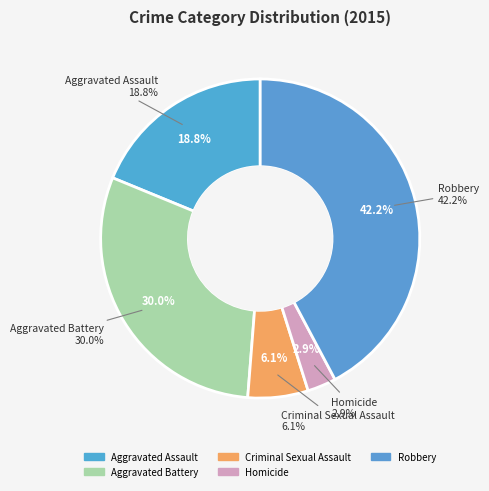

Rank the categories by value from highest to lowest.

Robbery, Aggravated Battery, Aggravated Assault, Criminal Sexual Assault, Homicide